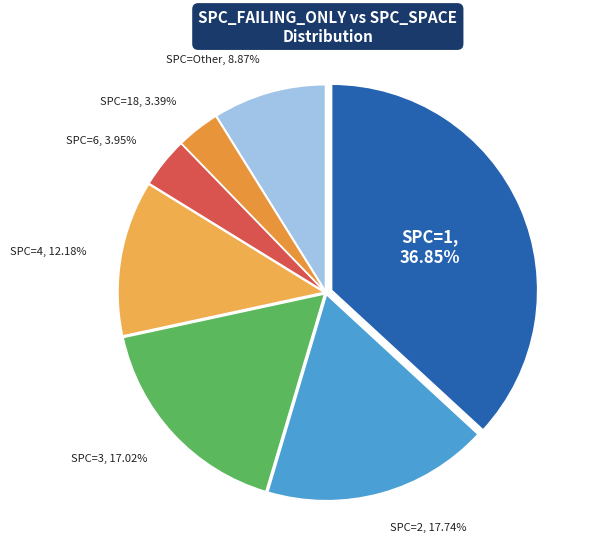

Count the number of slices in the pie.

7